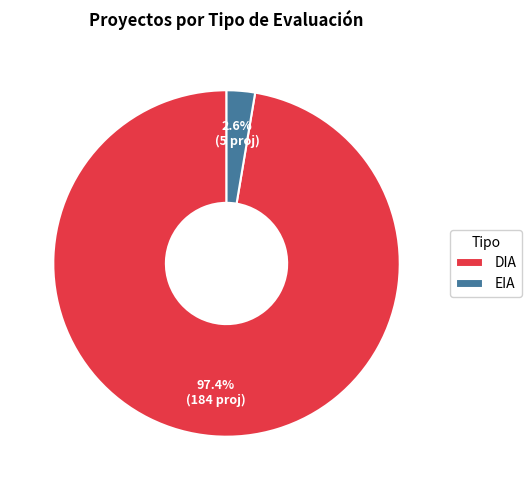

How much of the chart is everything except DIA?

2.6%